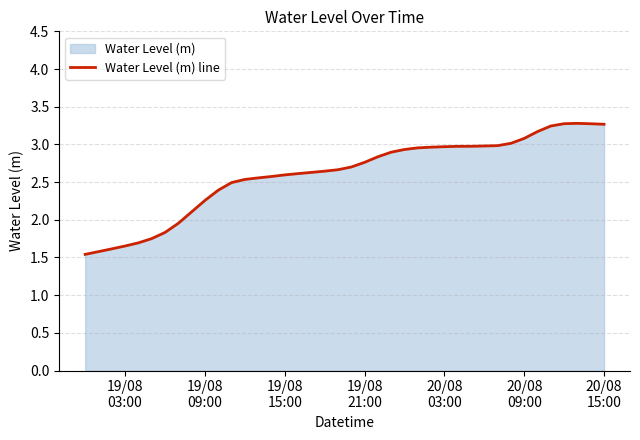

What is the greatest value displayed?

3.3